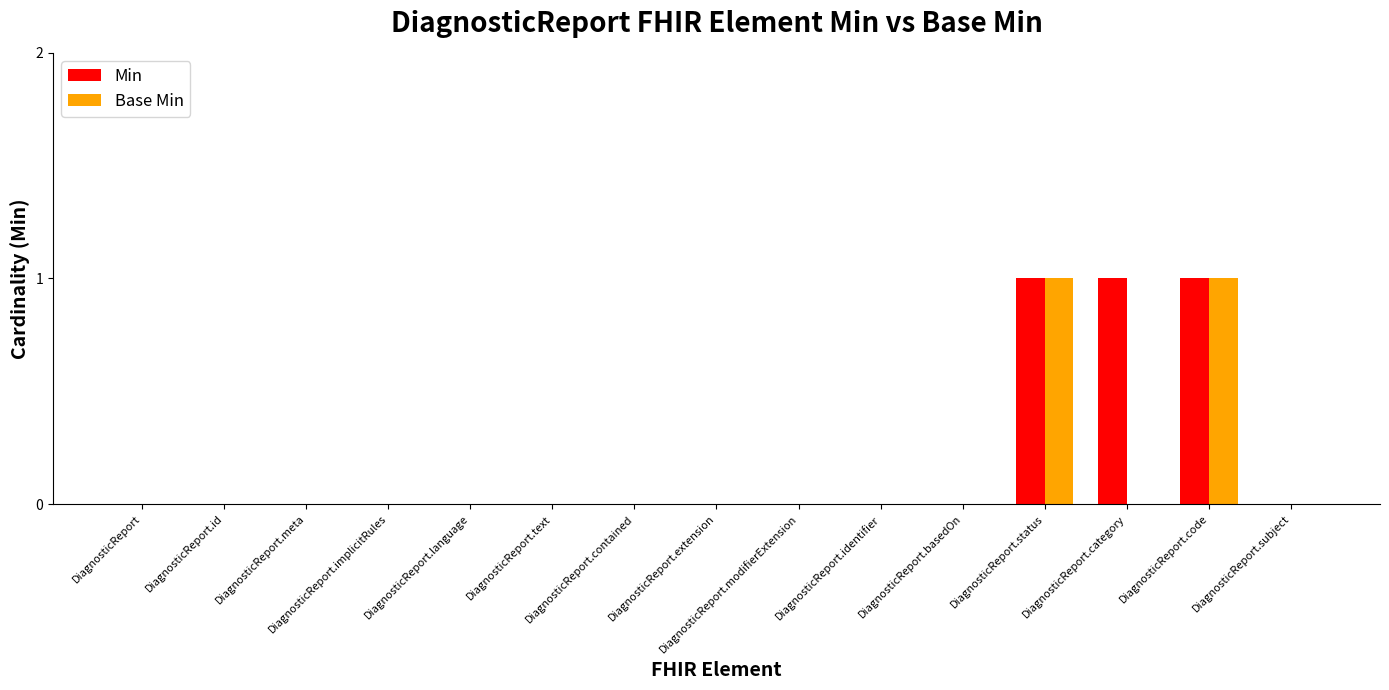

What is the sum of all Min values?

3